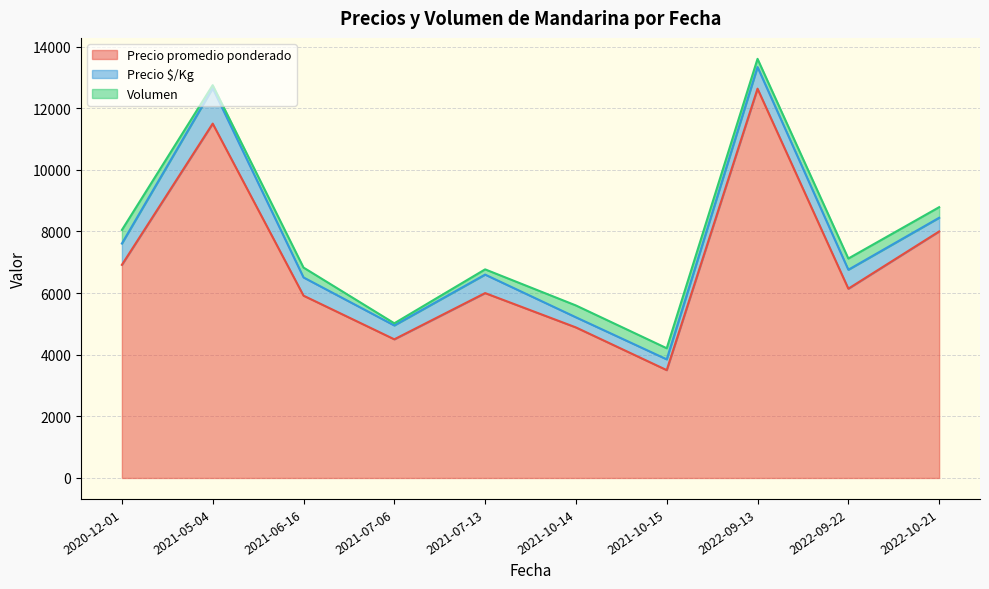

What is the highest value of the Precio promedio ponderado series?

12633.3